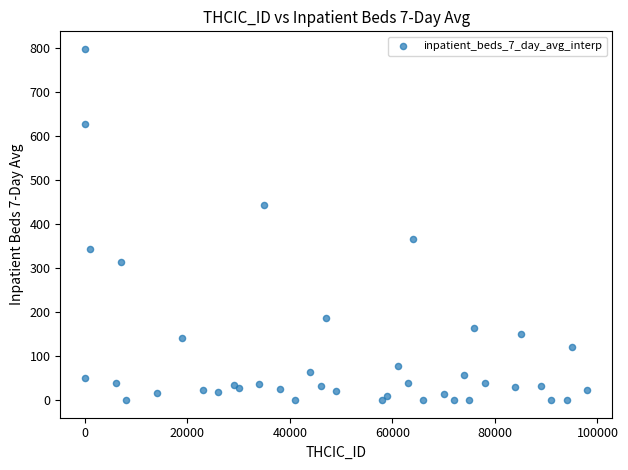

What Y value in the scatter plot is closest to 398?

366